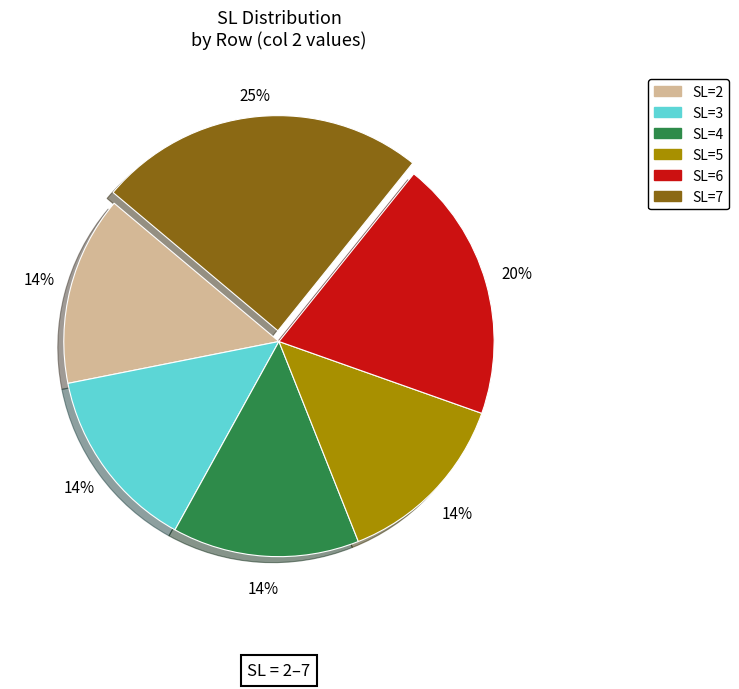

To the nearest percent, what is the average slice percentage?

17%